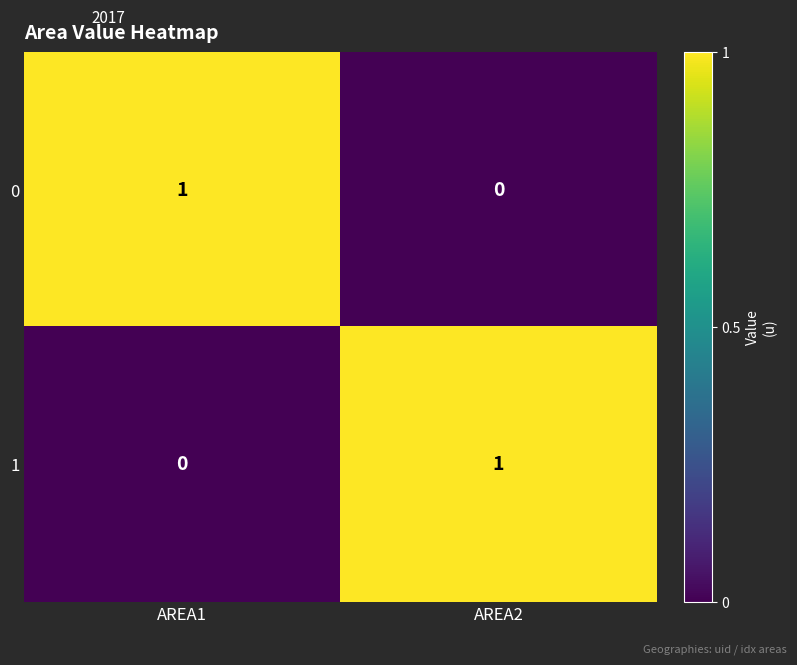

Which category has the lowest value in the 1 series?

AREA1